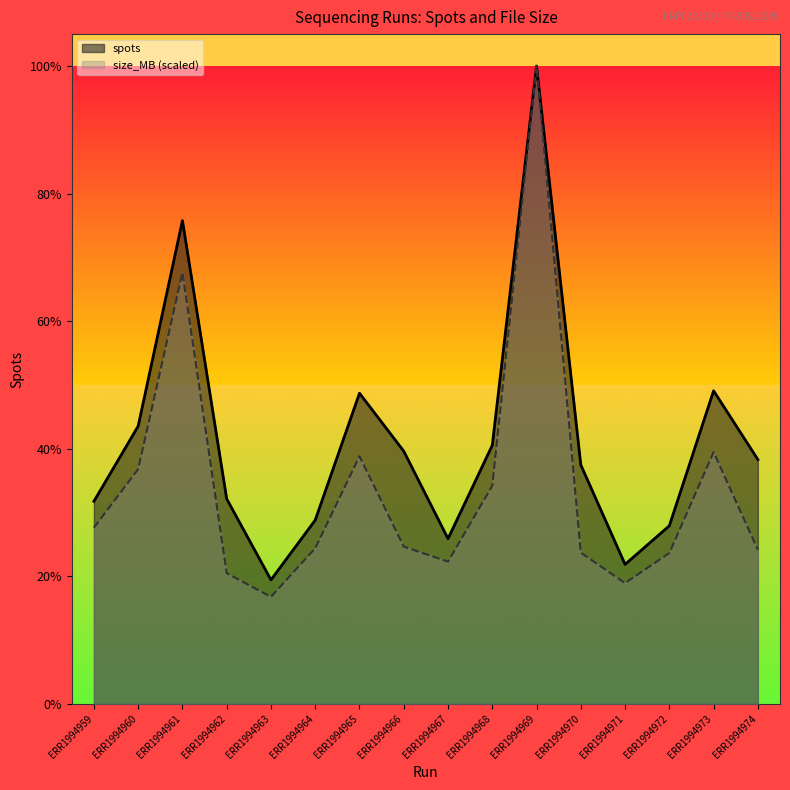

Which series has the largest range (max minus min)?

size_MB (scaled)